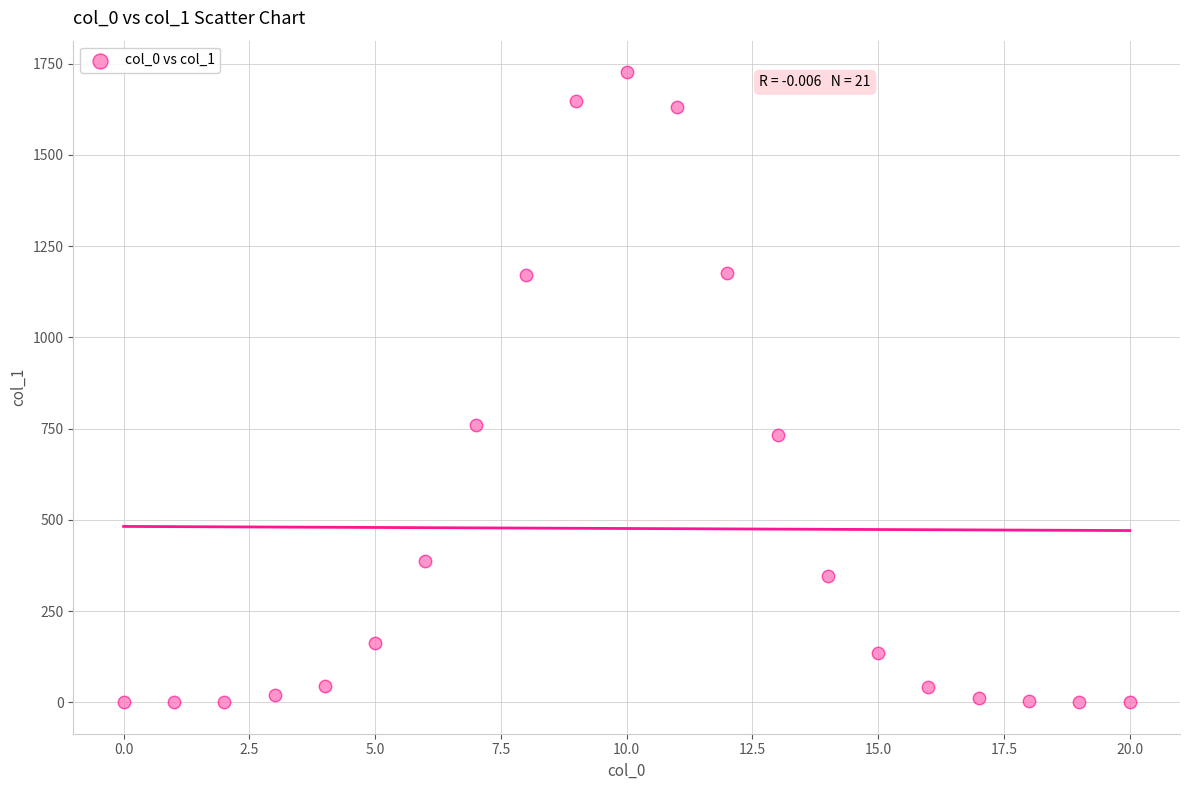

What Y value in the scatter plot is closest to 863?

760